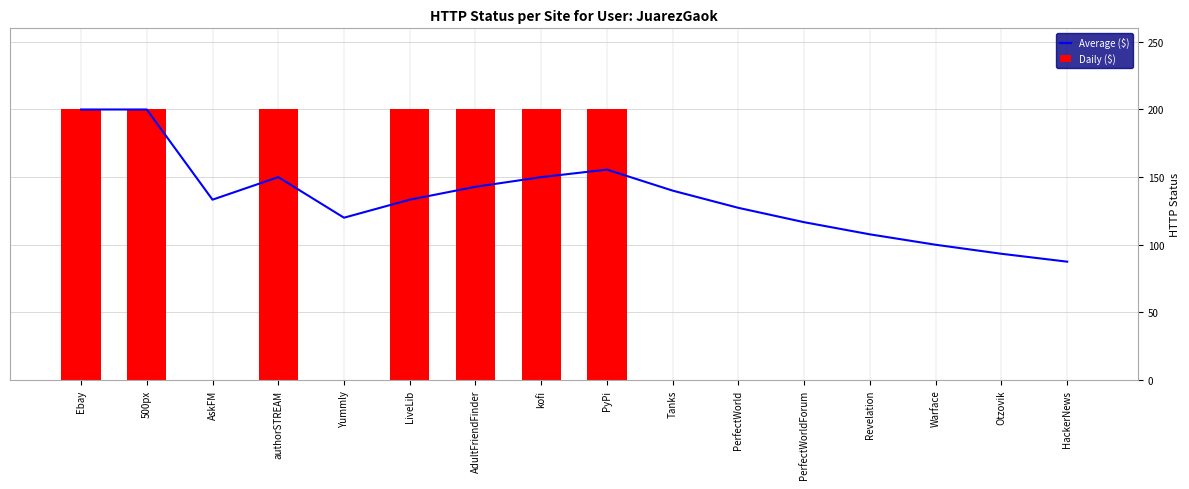

How many data points does each series have?

16